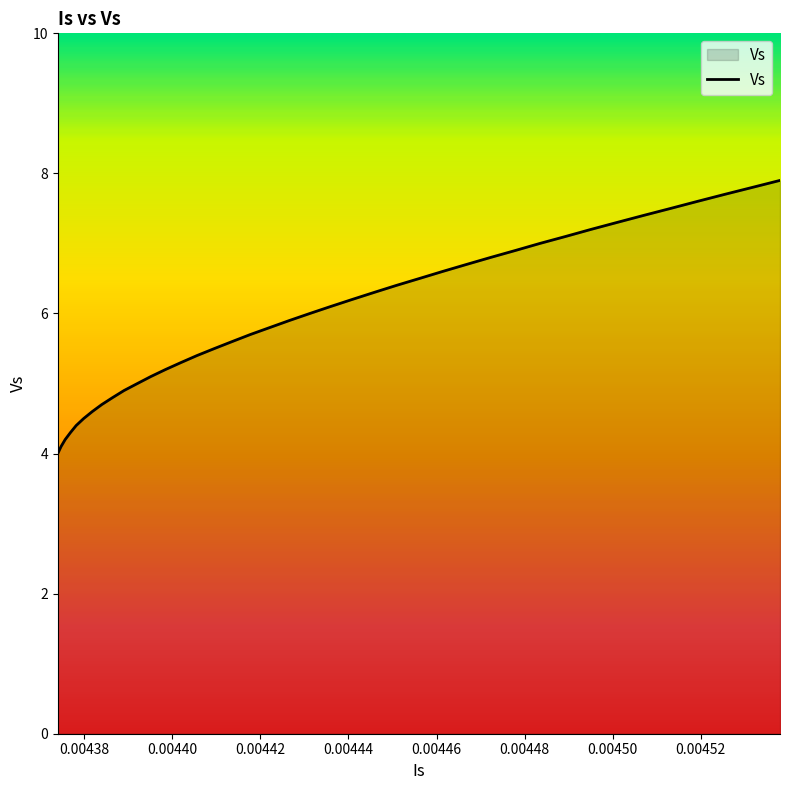

How many lines are shown in the chart?

1